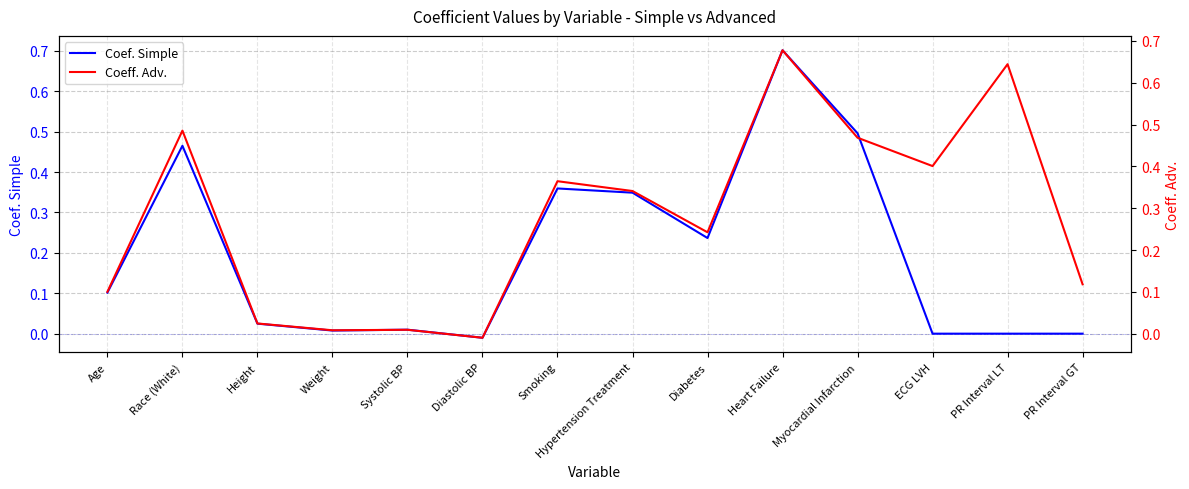

How many distinct data groups are displayed?

2